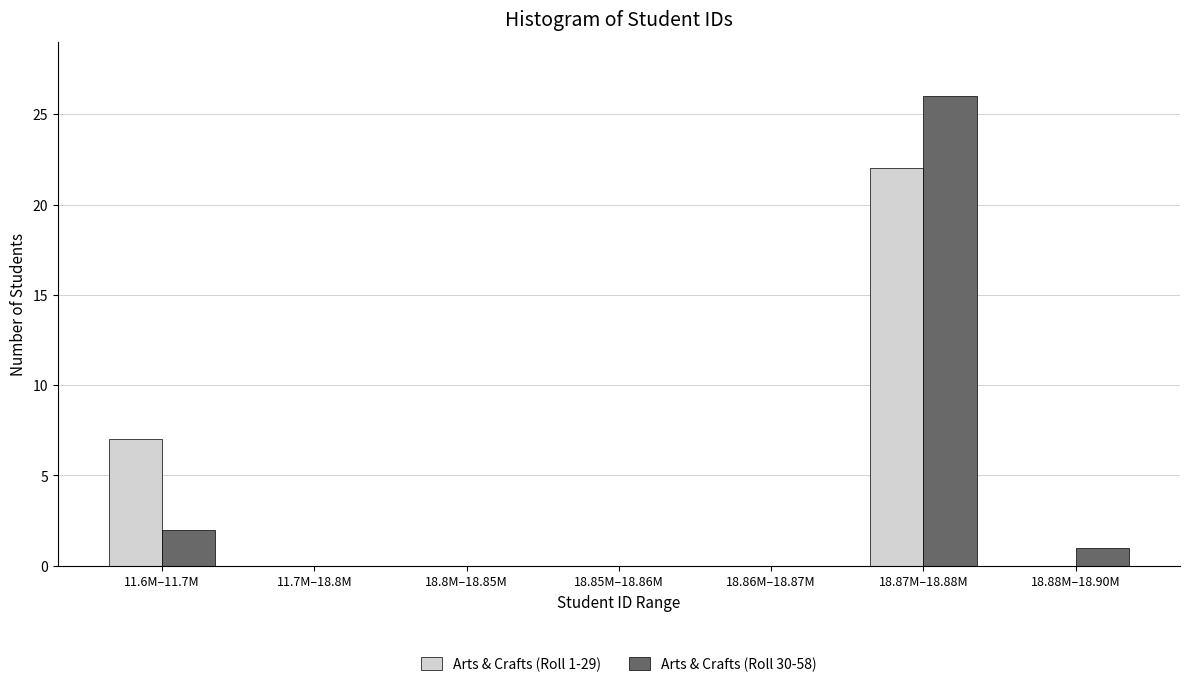

Reading left to right, list all the values displayed in this chart.

Arts & Crafts (Roll 1-29): 11.6M–11.7M=7	11.7M–18.8M=0	18.8M–18.85M=0	18.85M–18.86M=0	18.86M–18.87M=0	18.87M–18.88M=22	18.88M–18.90M=0
Arts & Crafts (Roll 30-58): 11.6M–11.7M=2	11.7M–18.8M=0	18.8M–18.85M=0	18.85M–18.86M=0	18.86M–18.87M=0	18.87M–18.88M=26	18.88M–18.90M=1